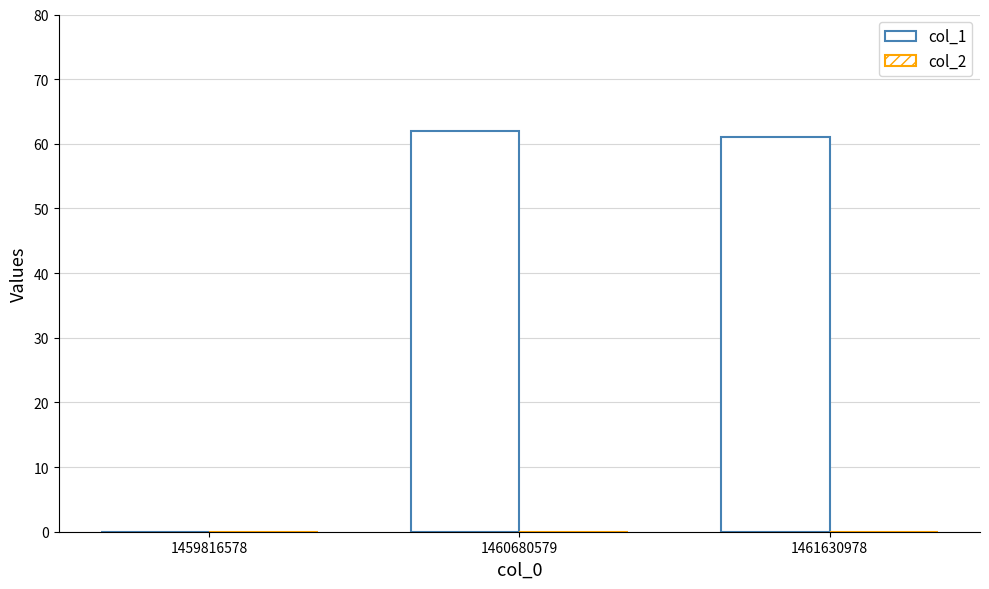

How many categories are shown in the chart?

3